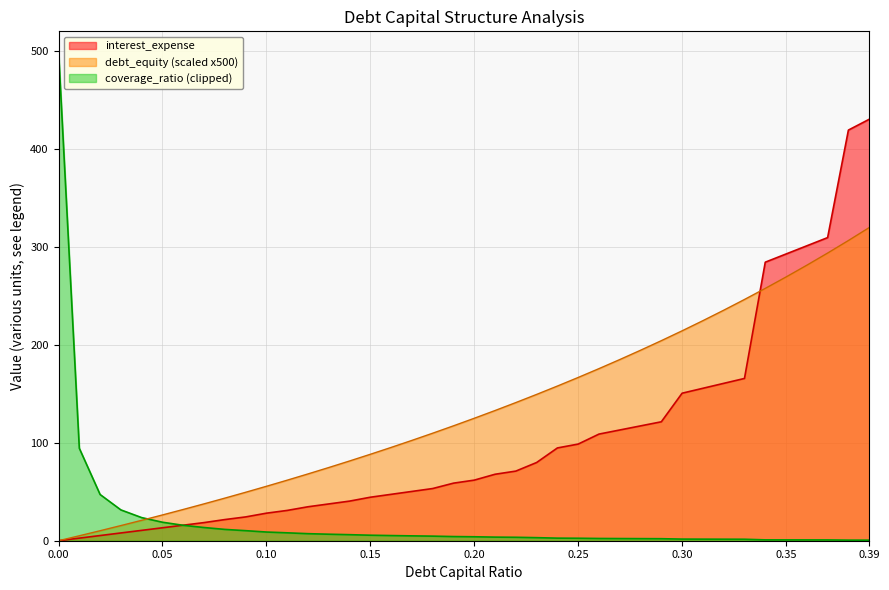

Which series has the widest spread of values?

coverage_ratio (clipped)